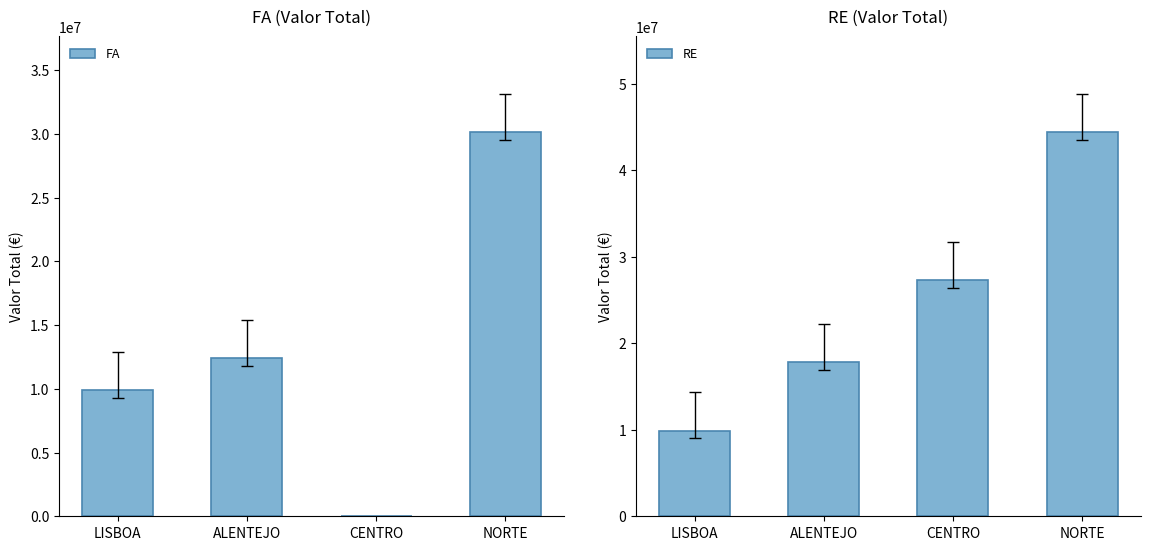

Does the chart contain any negative values?

No